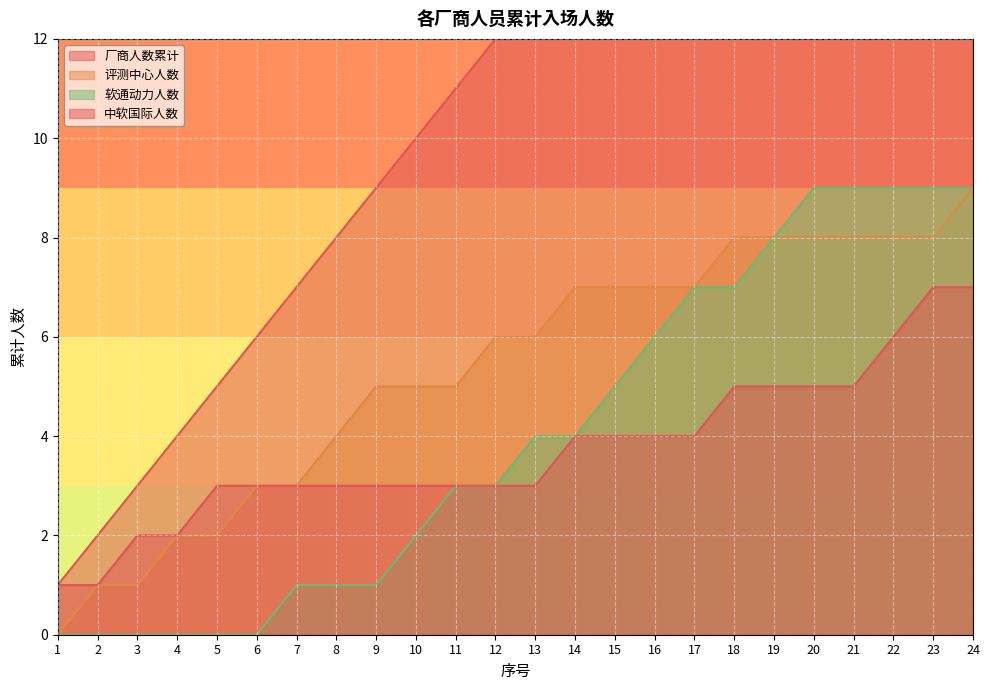

Reading right to left, extract all data points from this chart.

厂商人数累计: 24=24	23=23	22=22	21=21	20=20	19=19	18=18	17=17	16=16	15=15	14=14	13=13	12=12	11=11	10=10	9=9	8=8	7=7	6=6	5=5	4=4	3=3	2=2	1=1
评测中心人数: 24=9	23=8	22=8	21=8	20=8	19=8	18=8	17=7	16=7	15=7	14=7	13=6	12=6	11=5	10=5	9=5	8=4	7=3	6=3	5=2	4=2	3=1	2=1	1=0
软通动力人数: 24=9	23=9	22=9	21=9	20=9	19=8	18=7	17=7	16=6	15=5	14=4	13=4	12=3	11=3	10=2	9=1	8=1	7=1	6=0	5=0	4=0	3=0	2=0	1=0
中软国际人数: 24=7	23=7	22=6	21=5	20=5	19=5	18=5	17=4	16=4	15=4	14=4	13=3	12=3	11=3	10=3	9=3	8=3	7=3	6=3	5=3	4=2	3=2	2=1	1=1